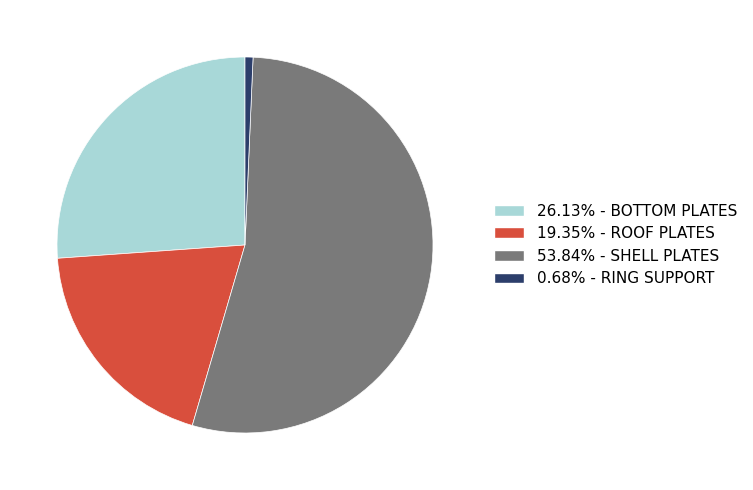

Is there a majority slice in this chart?

Yes